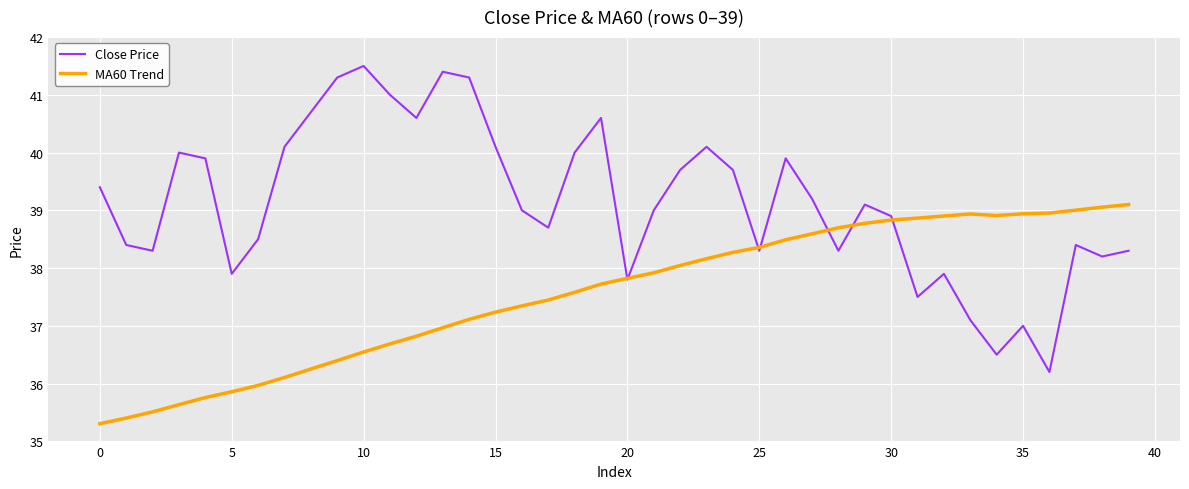

Which series ends up on top after the final intersection of MA60 Trend and Close Price?

MA60 Trend